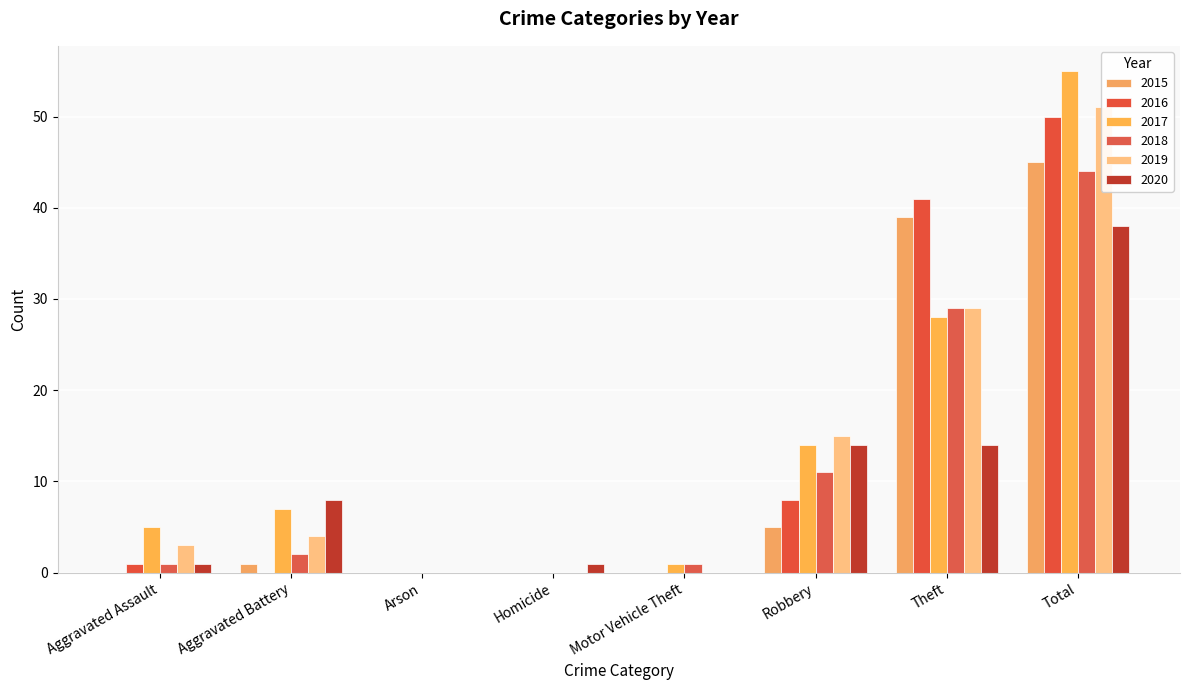

At which category is the sum across all series the highest?

Total